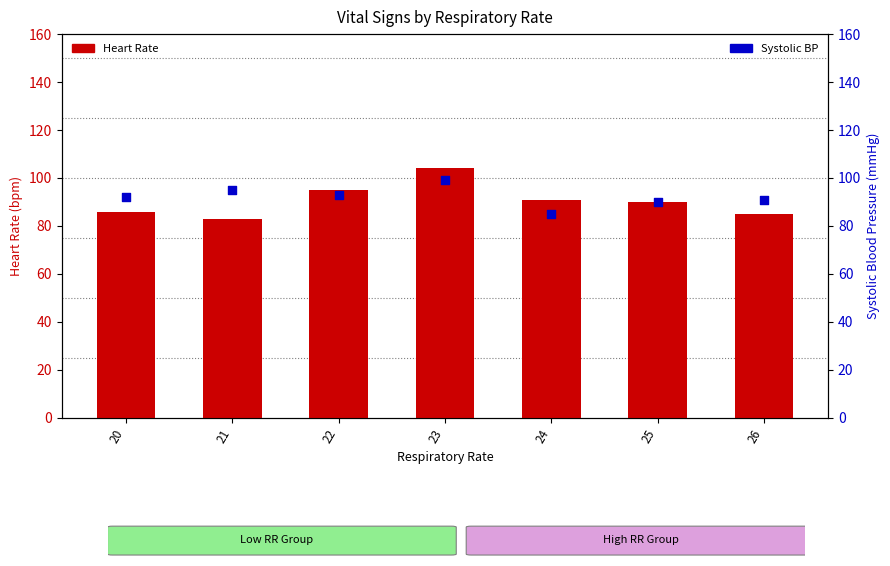

At how many categories does at least one series exceed 97?

1